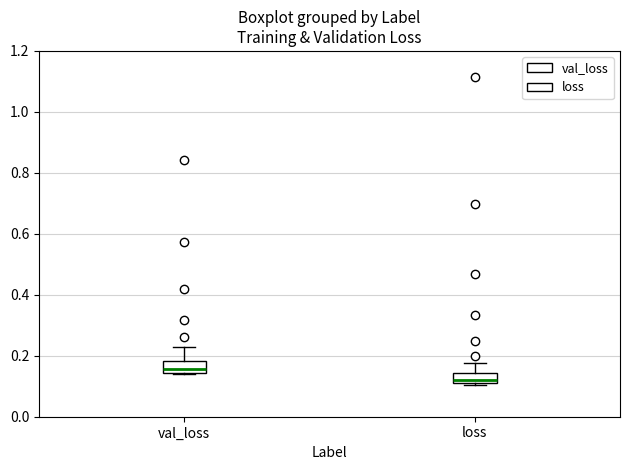

Which box has the highest median line?

val_loss